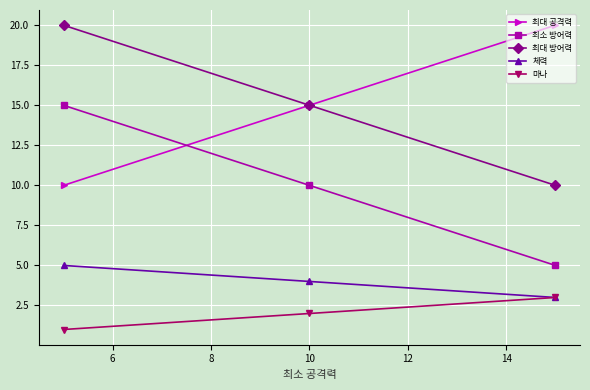

What is the minimum value for 최대 공격력?

10